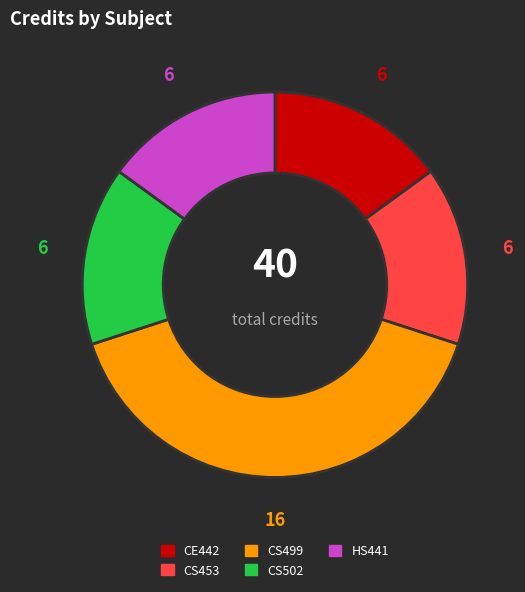

Does CS502 represent more than half of the total?

No